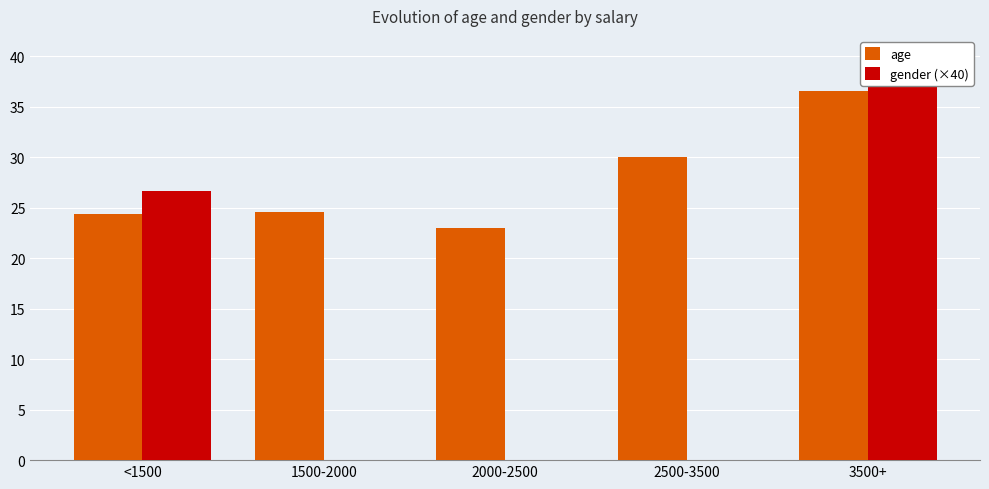

Reading left to right, list all the values displayed in this chart.

age: 24.3	24.6	23.0	30.0	36.5
gender (×40): 26.7	0.0	0.0	0.0	40.0